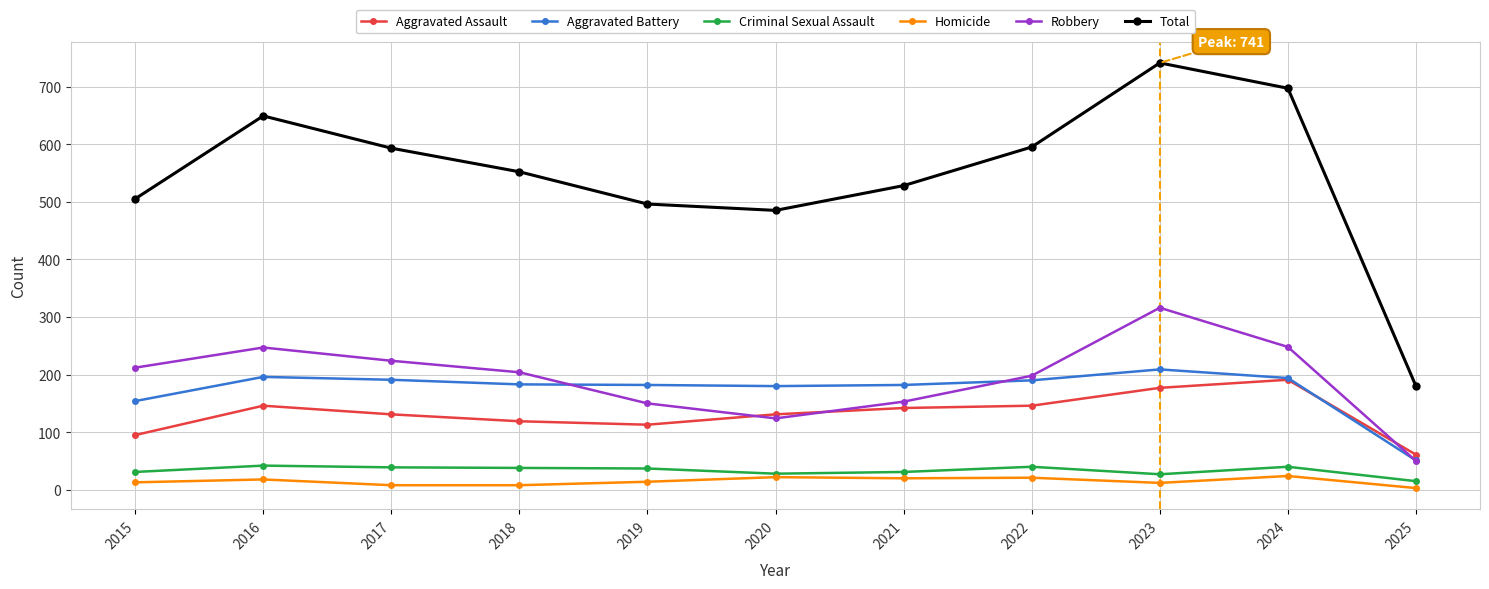

Which series has the largest range (max minus min)?

Total